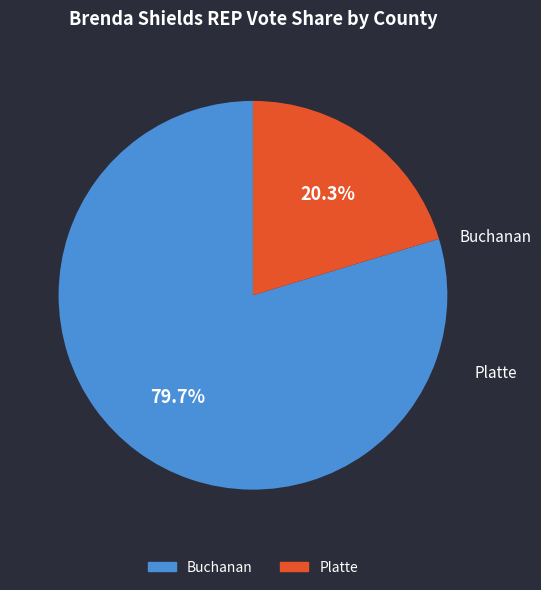

What is the largest slice in the pie chart?

Buchanan